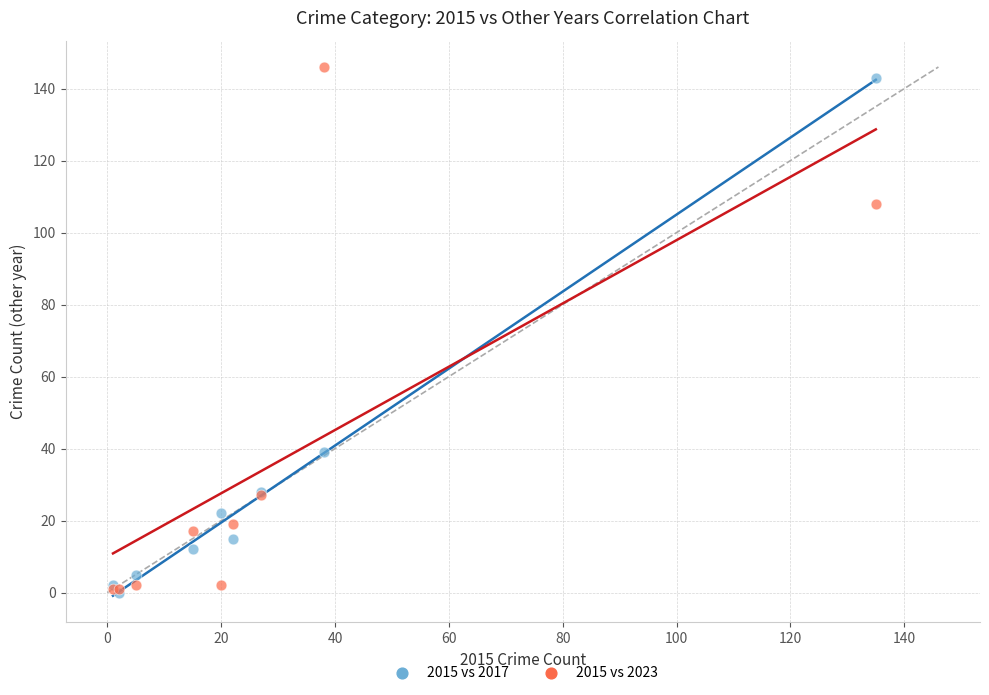

In the 2015 vs 2017 series, what Y value is closest to 71?

39